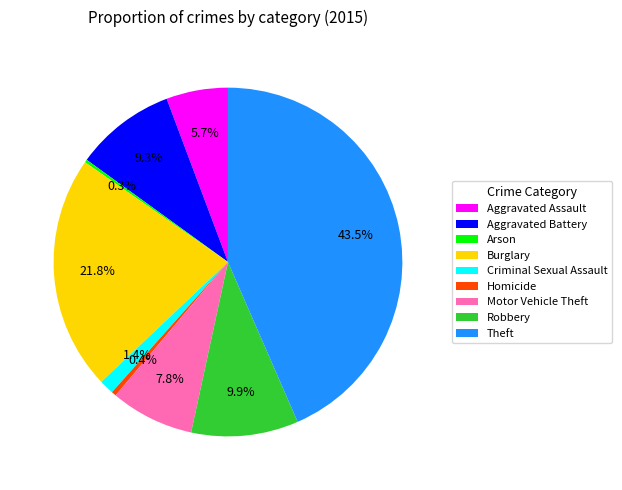

What percentage do Burglary and Aggravated Battery together represent?

31.1%